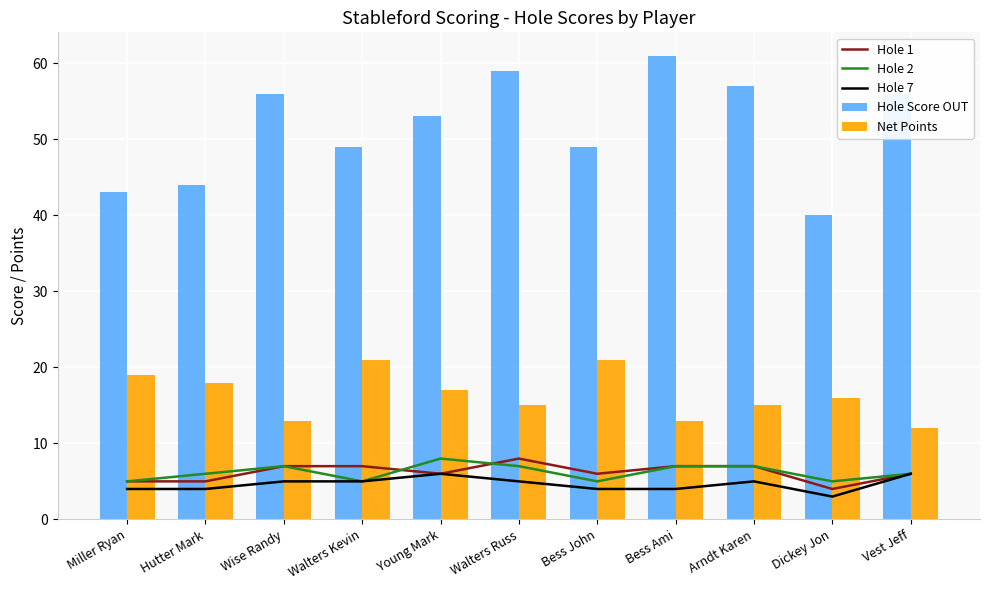

What is the value of the Net Points bar at the 5th from the left?

17